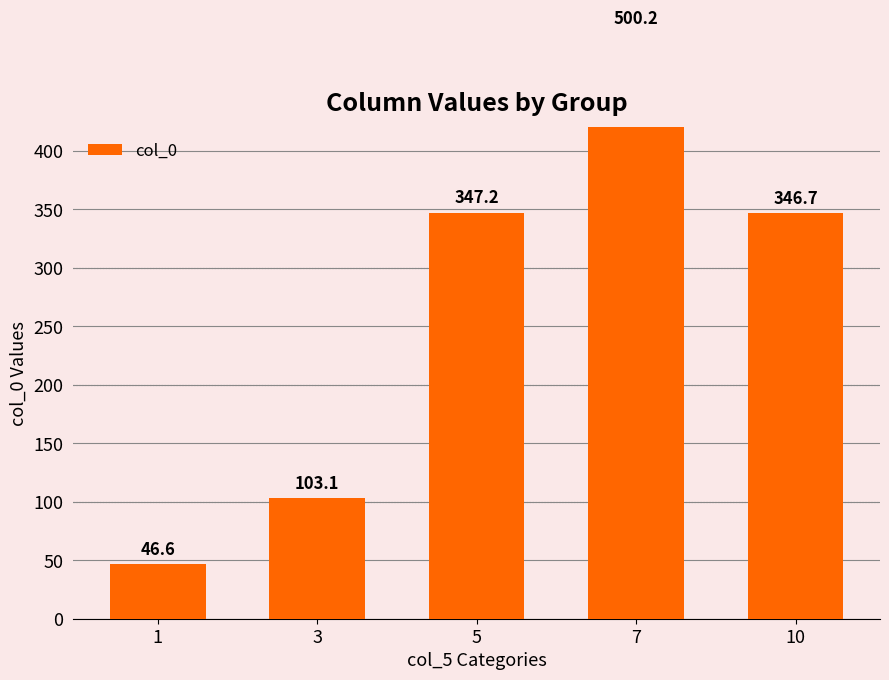

What is the difference between the maximum and minimum values?

453.6